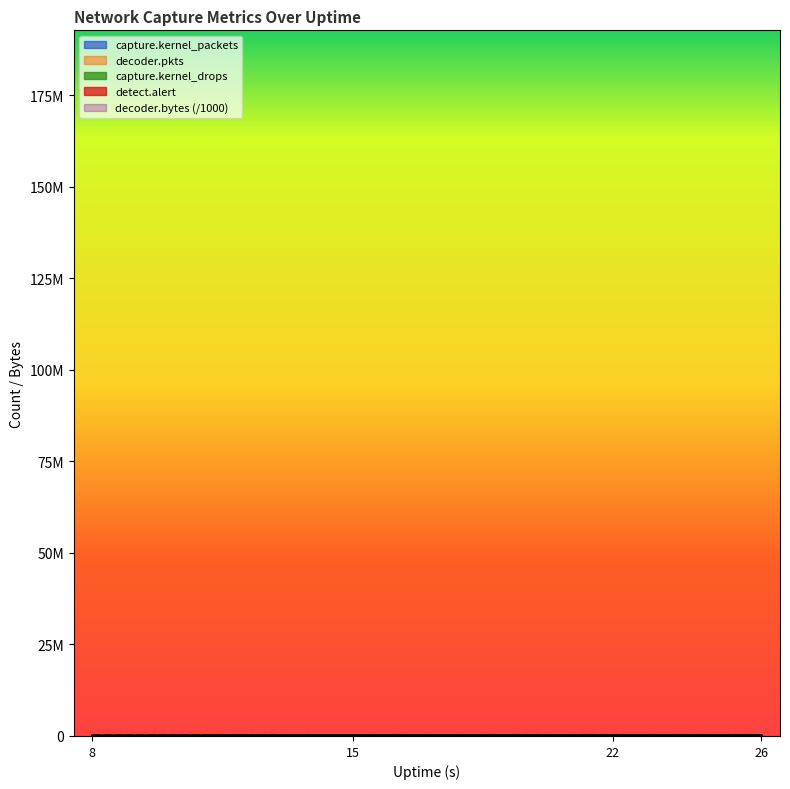

At which category is the sum across all series the highest?

26